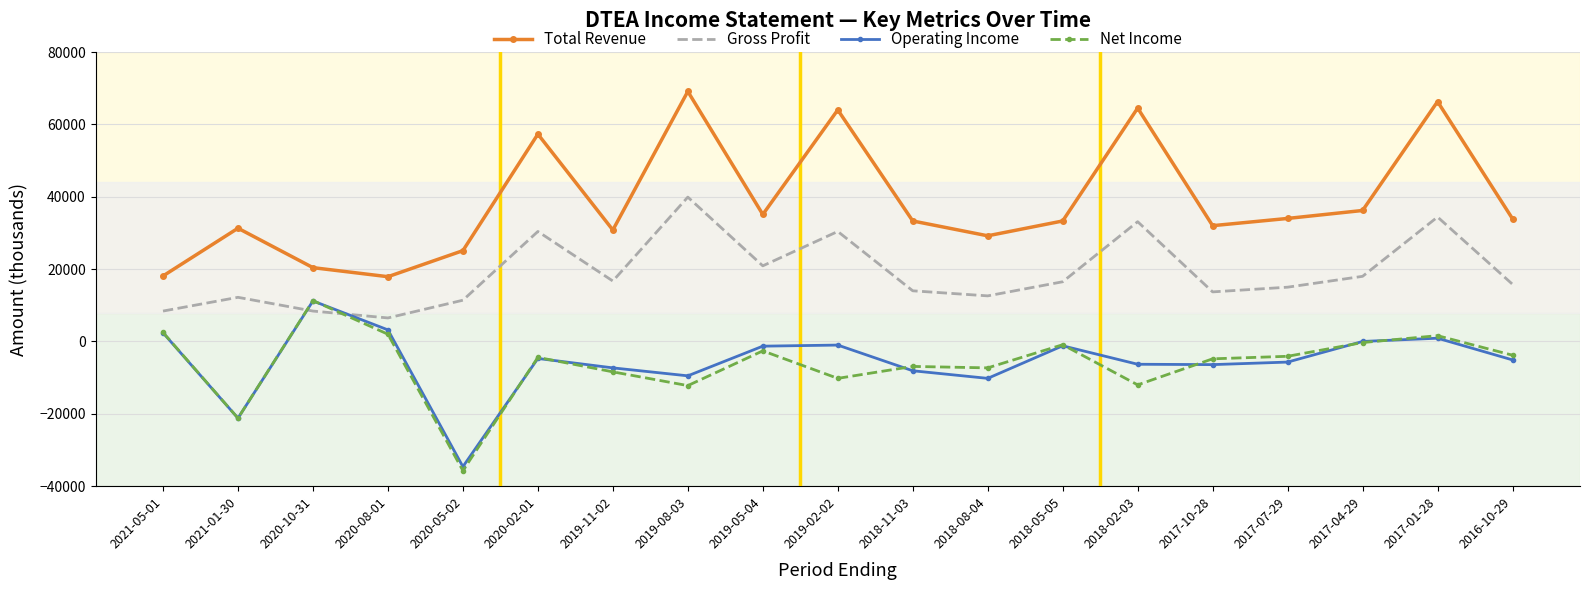

What value does the Operating Income series have at 2018-05-05, to the nearest 100?

-1200